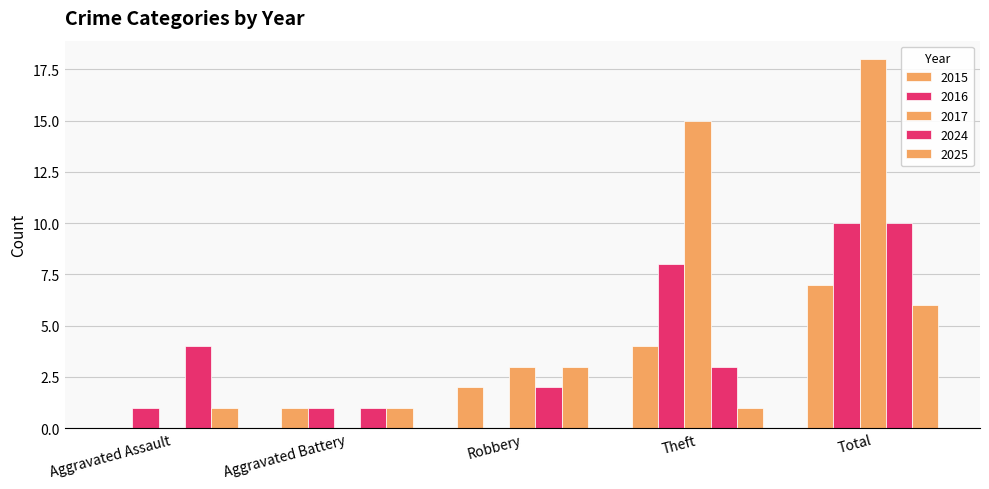

Are the bars horizontal?

No